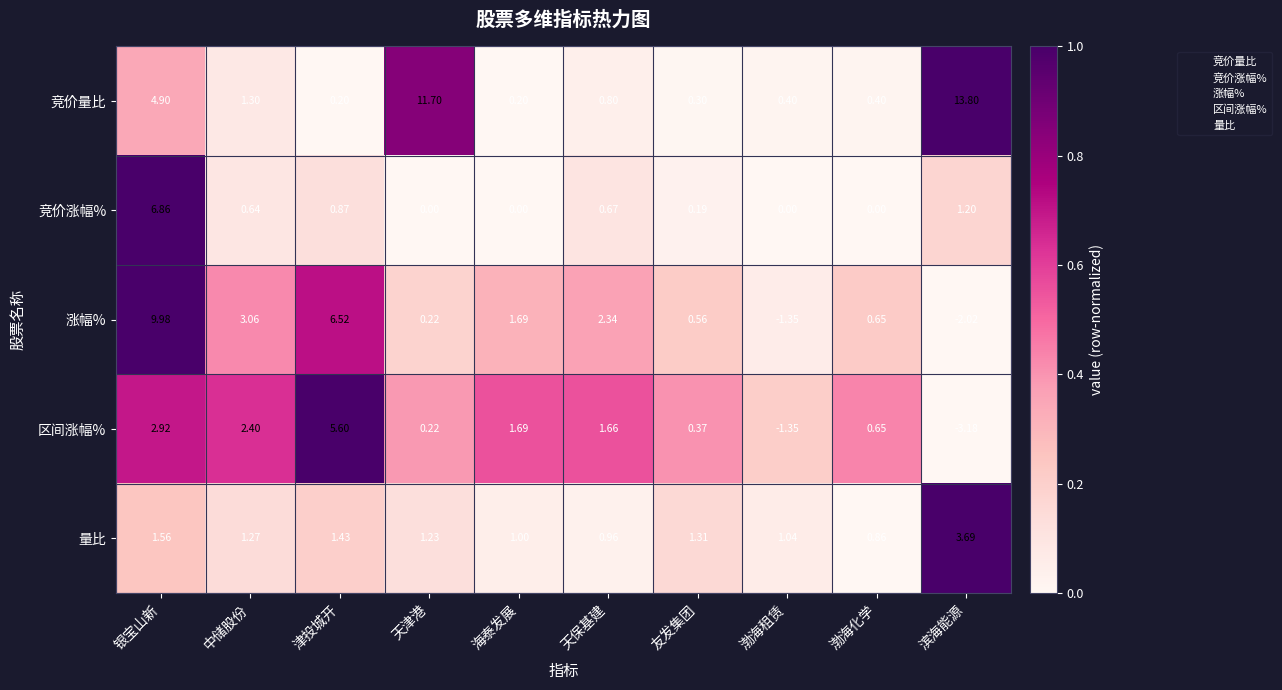

Where is 量比 nearest to the value 2?

银宝山新